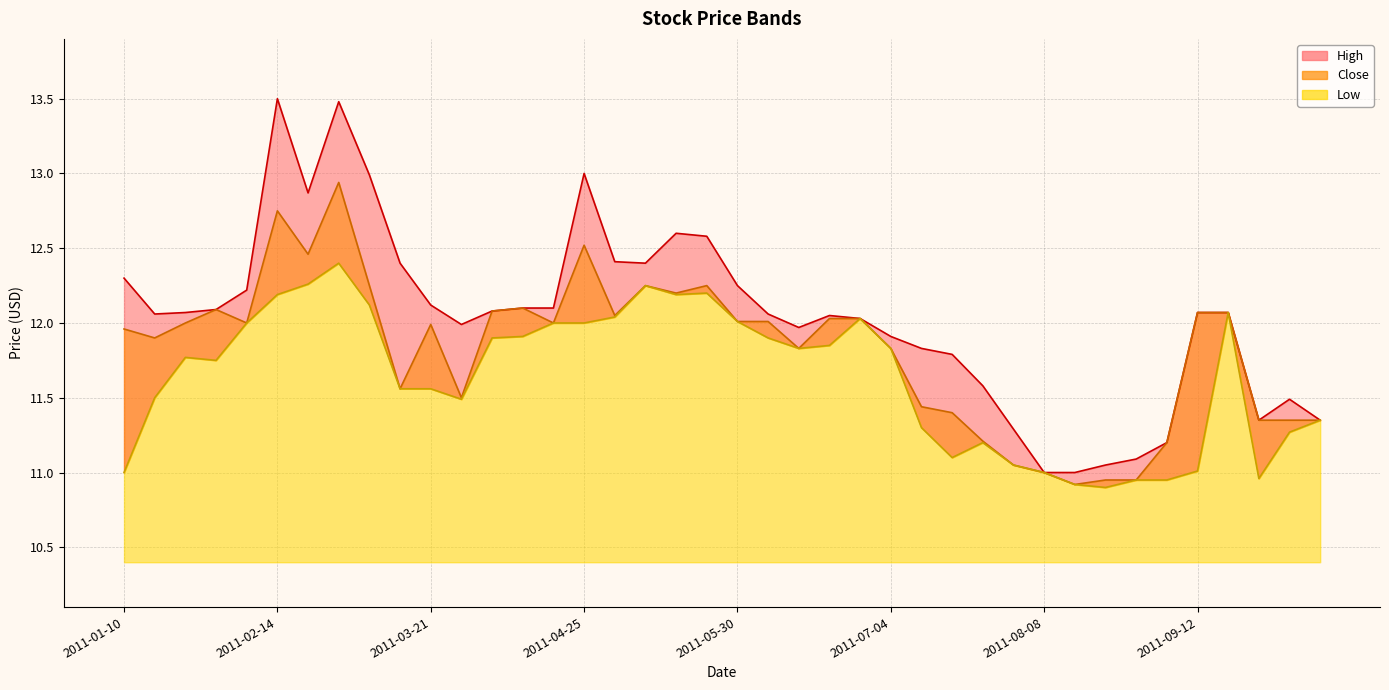

List the series in order of their overall mean, lowest first.

Low, Close, High